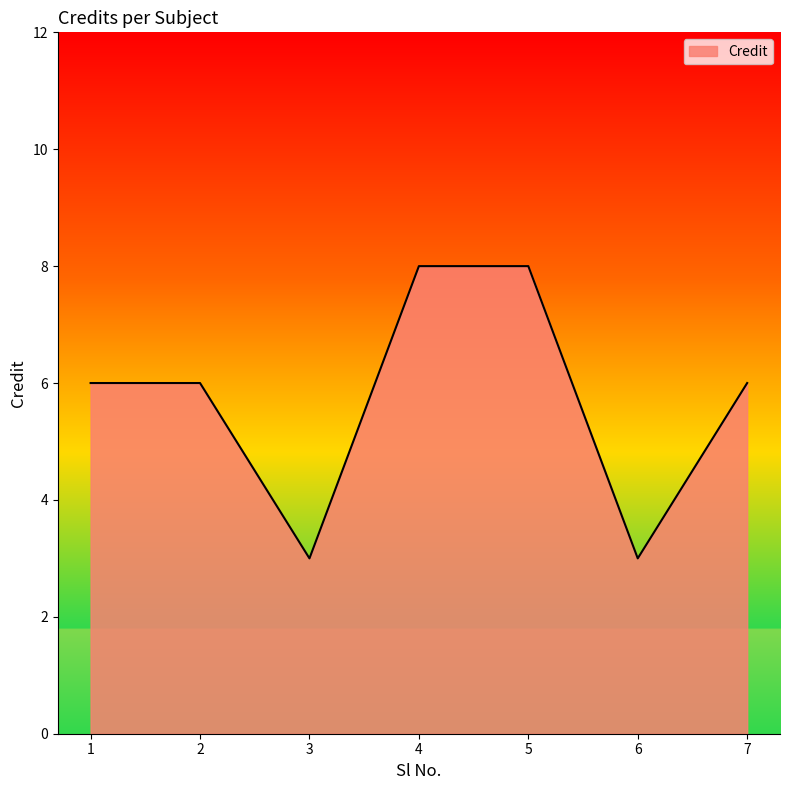

Which has a higher value, 7 or 3?

7